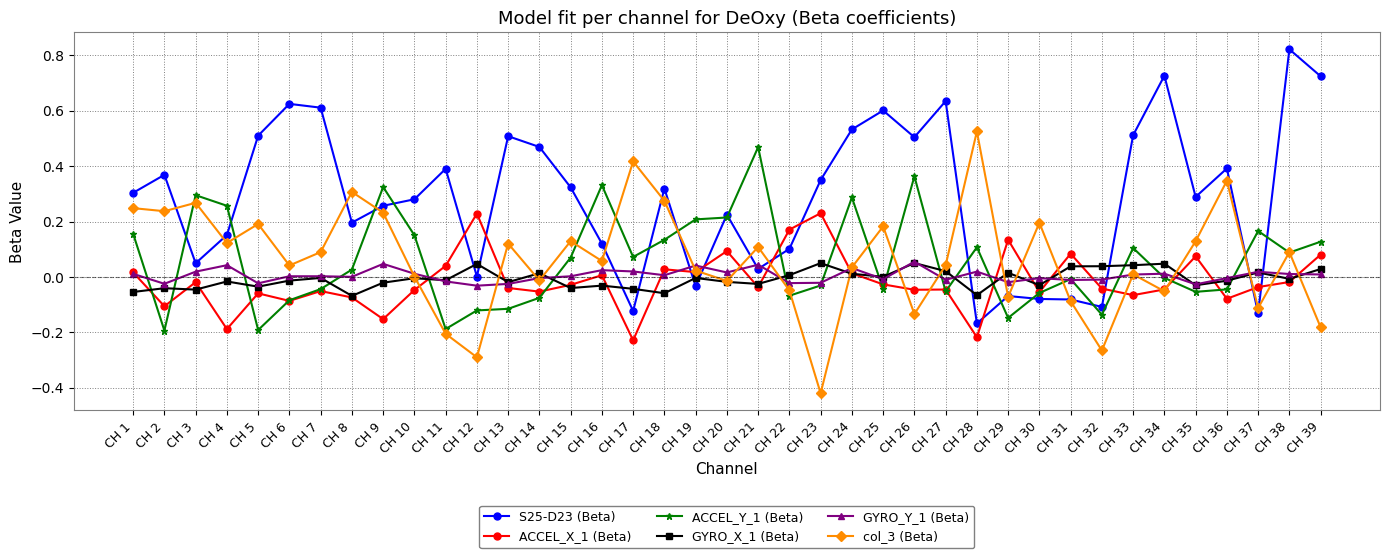

Is it true that S25-D23 (Beta) equals 1.2 at CH 38?

False